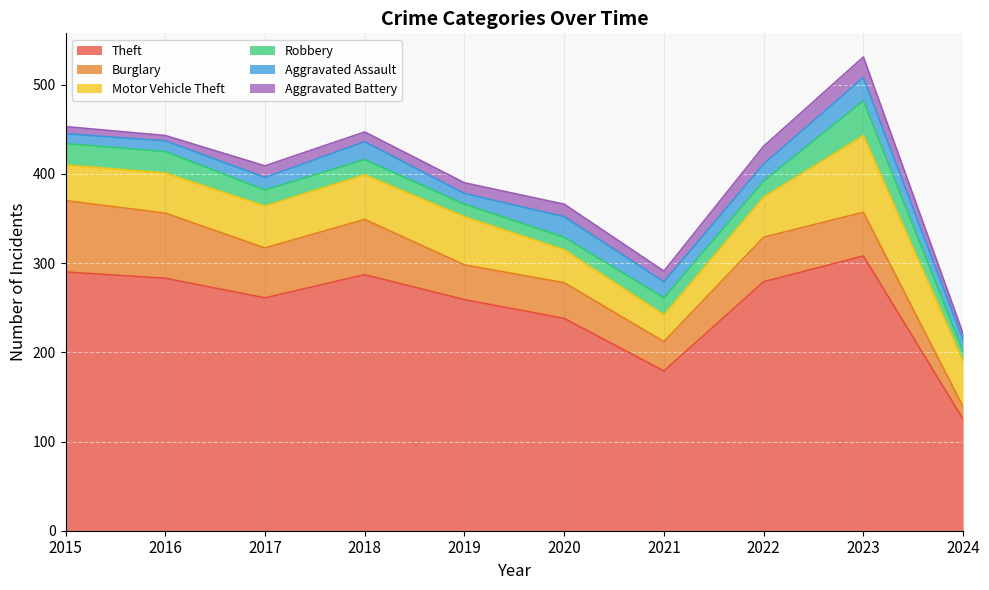

How many lines are shown in the chart?

6